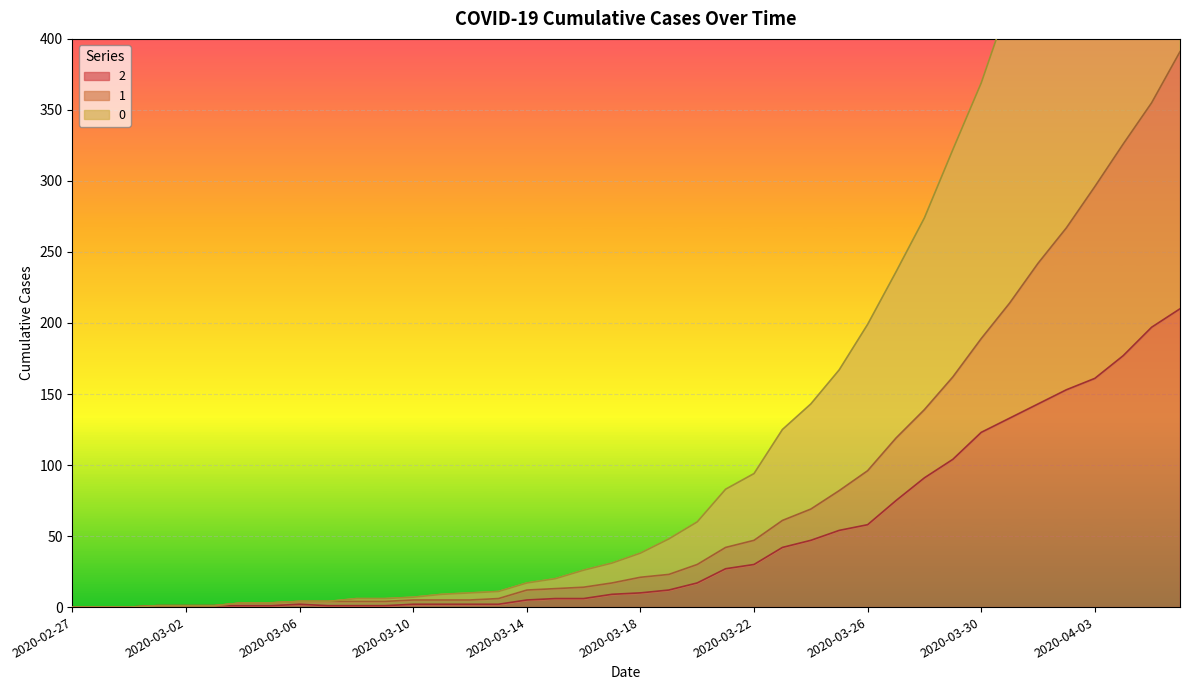

The value of 2 at 2020-03-10 is 2. True or false?

True